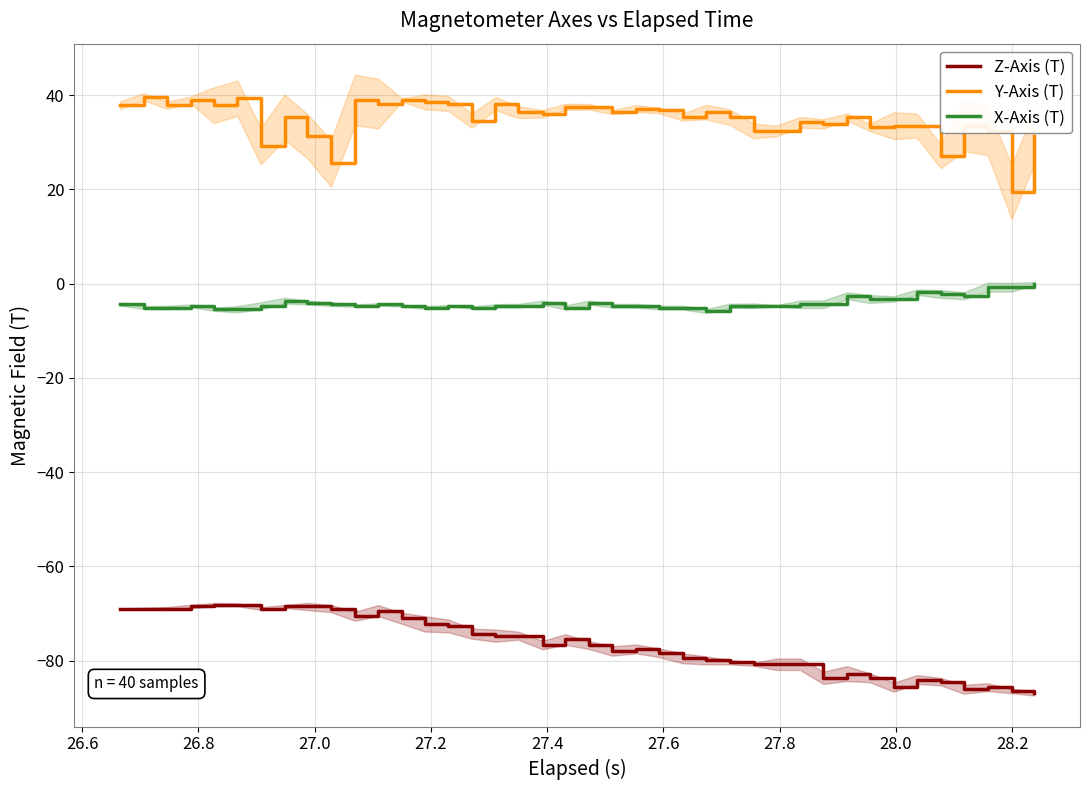

True or false: X-Axis (T) and Z-Axis (T) cross at least once.

False